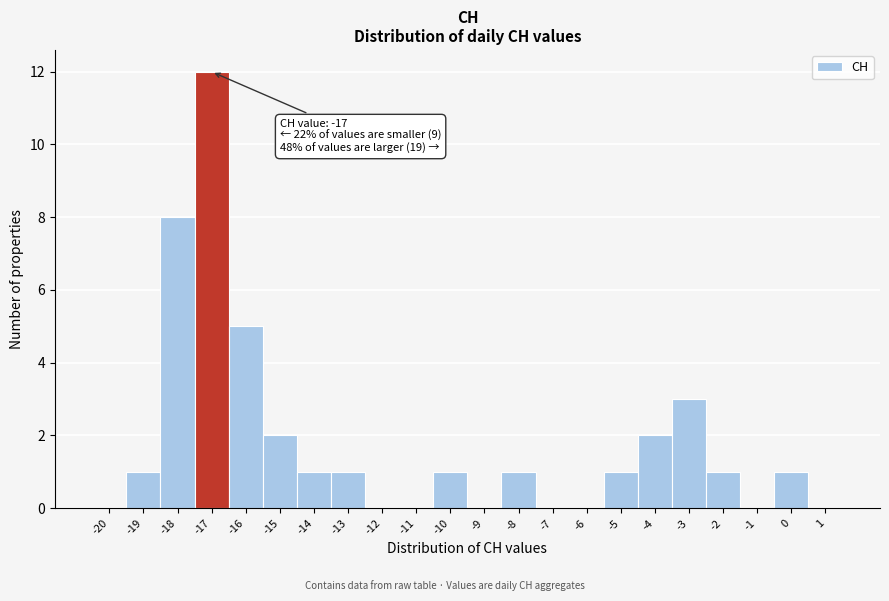

Which range on the x-axis has the tallest bar?

-17.5 to -16.5